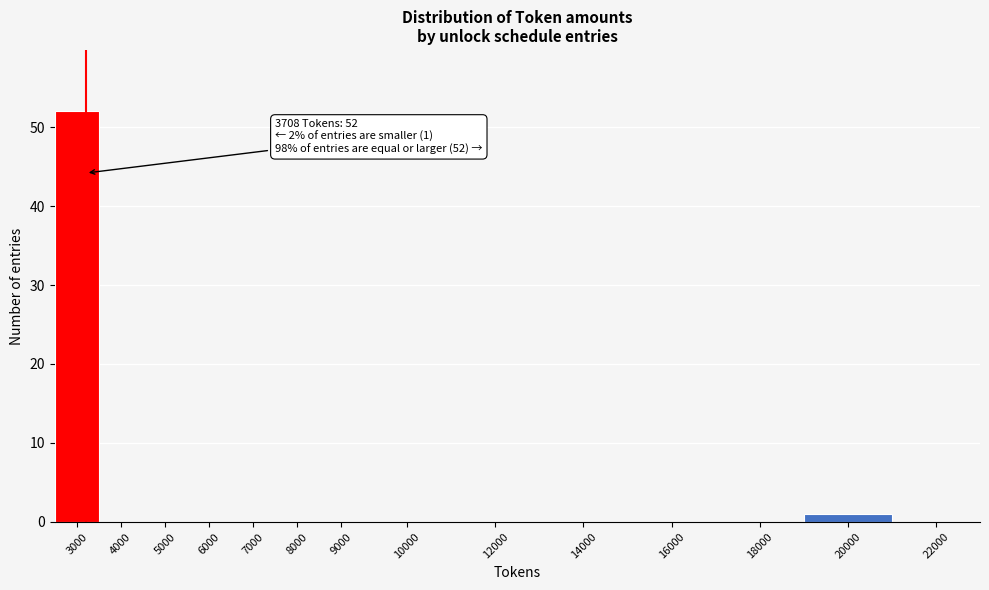

Reading left to right, transcribe all the data shown in this chart.

3000=52	4000=0	5000=0	6000=0	7000=0	8000=0	9000=0	10000=0	12000=0	14000=0	16000=0	18000=0	20000=1	22000=0